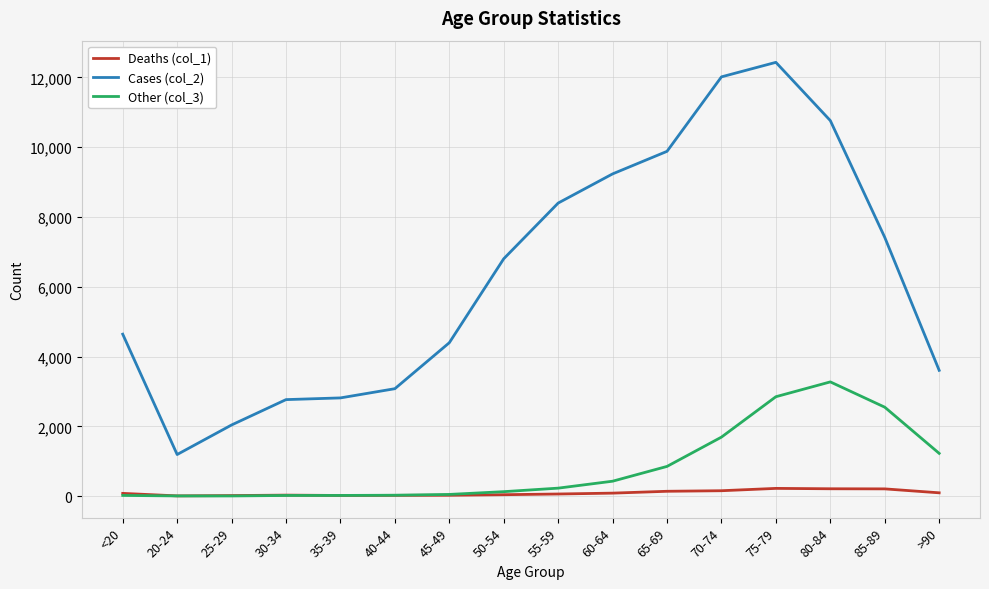

At which category is the sum across all series the highest?

75-79